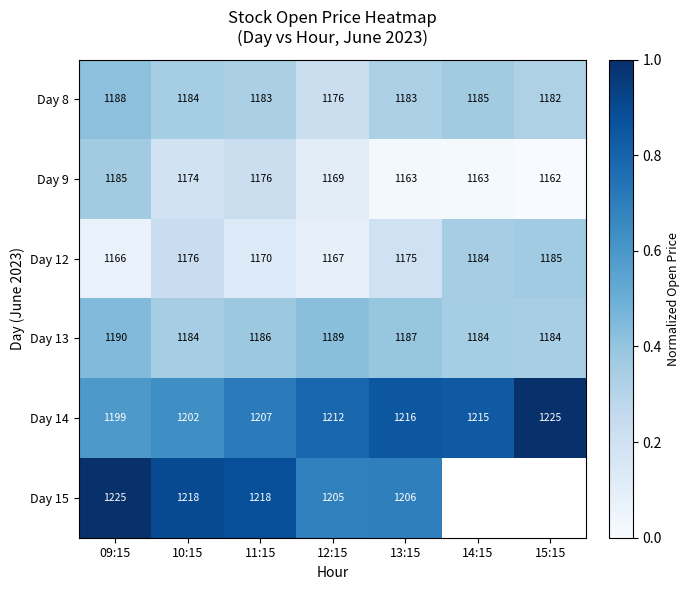

Is the value of Day 14 at 10:15 greater than the value of Day 8 at 14:15?

Yes